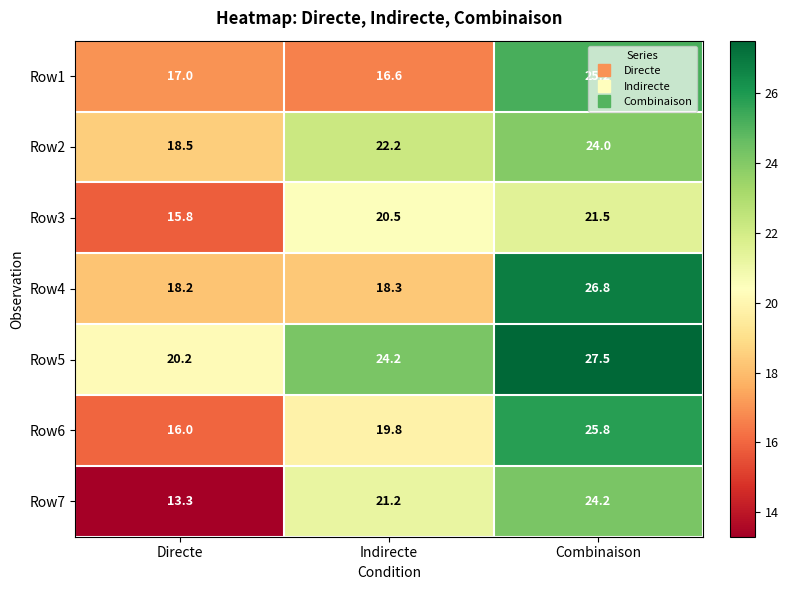

Which series has the largest range (max minus min)?

Row7